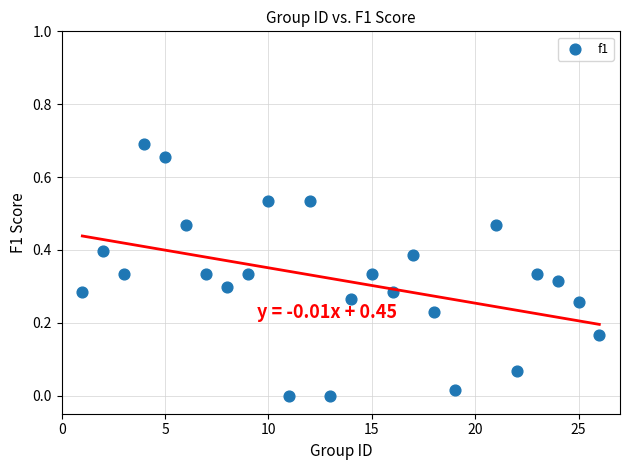

What is the range of X values (max minus min)?

25.0